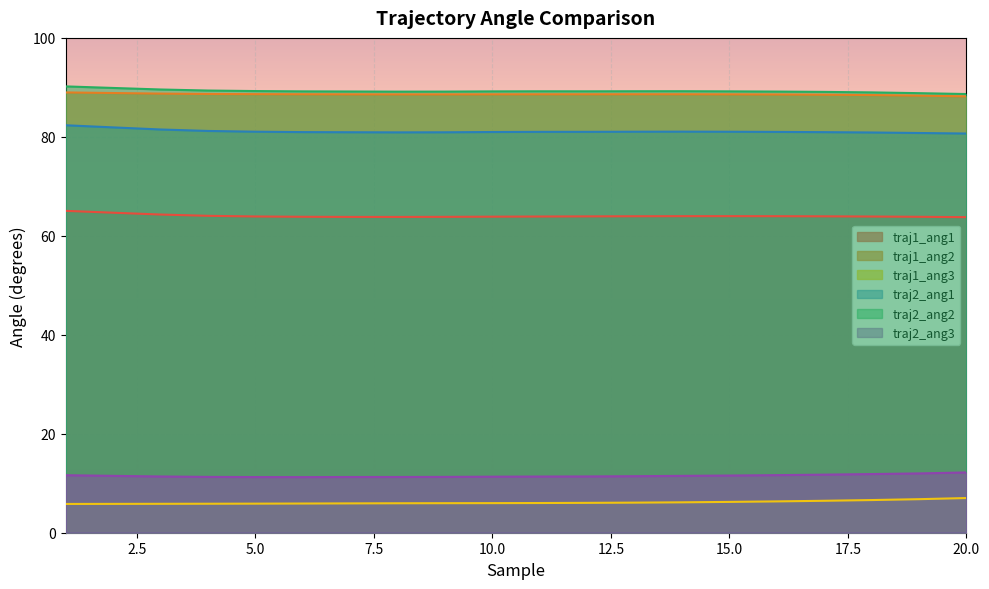

What is the value of the traj1_ang2 point at the 5th from the left?

88.6